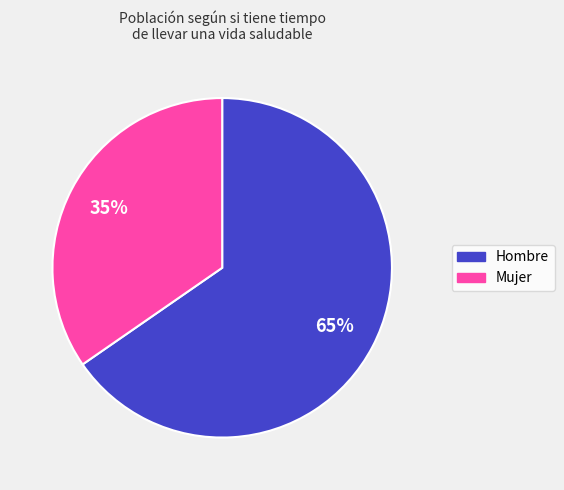

Does Hombre account for over 50% of the chart?

Yes